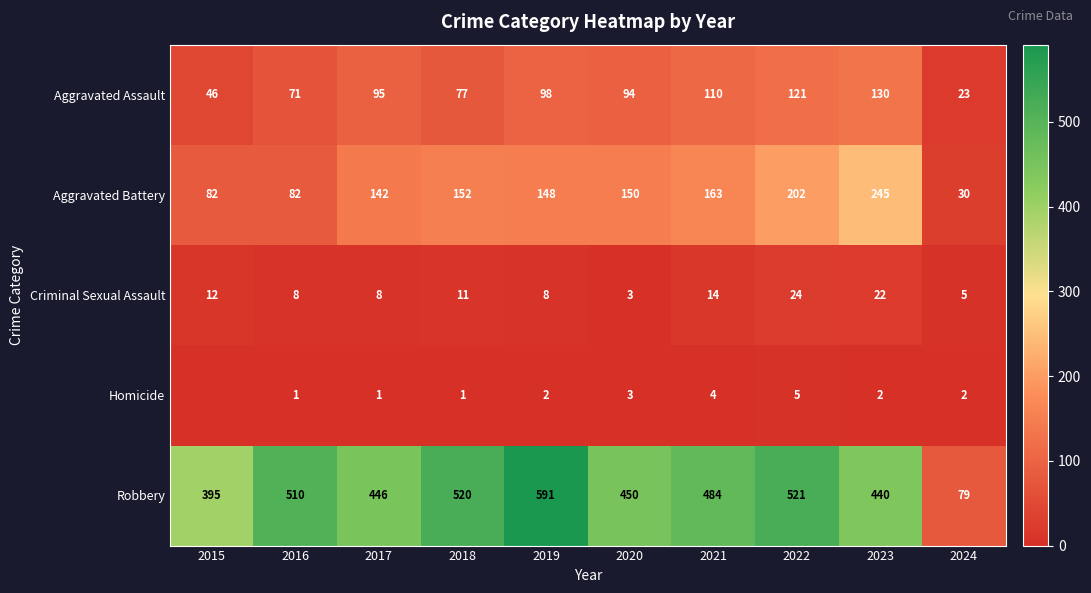

Between 2023 and 2020, which is larger?

2023